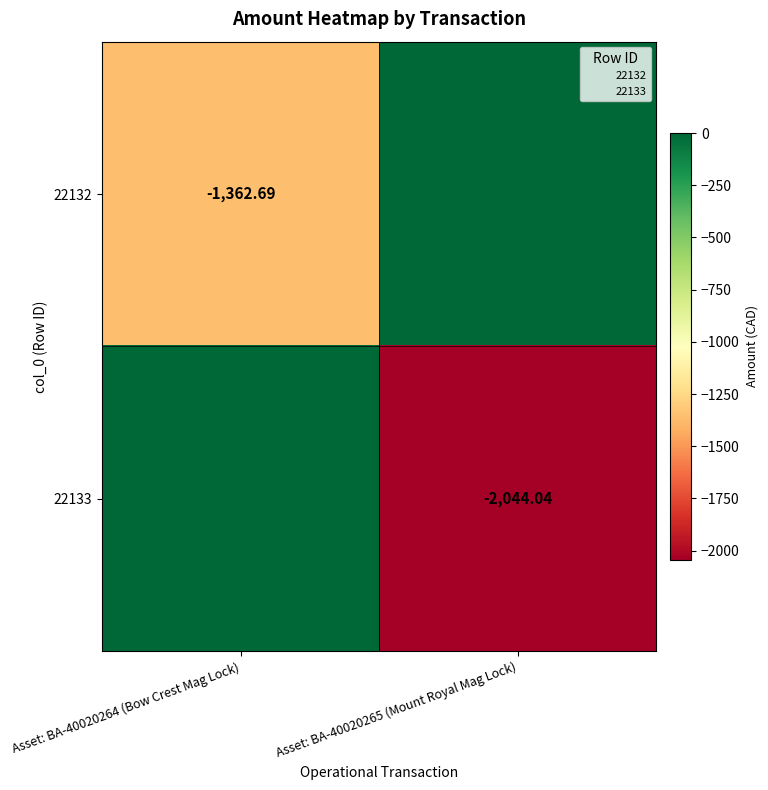

At which category is the sum across all series the highest?

Asset: BA-40020264 (Bow Crest Mag Lock)